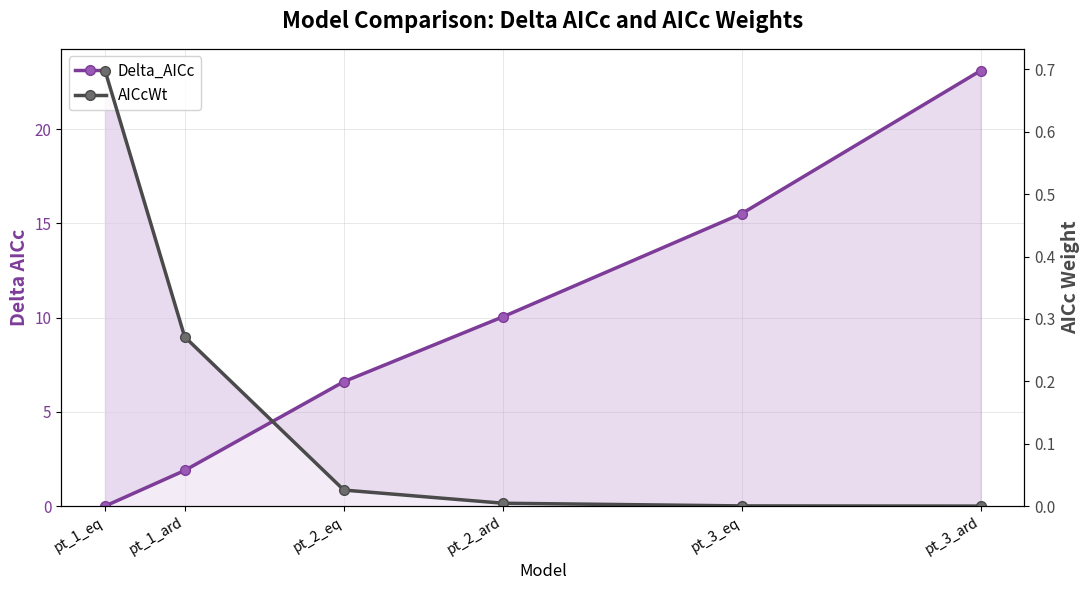

What is the difference between the maximum and minimum values in the Delta_AICc series?

23.1